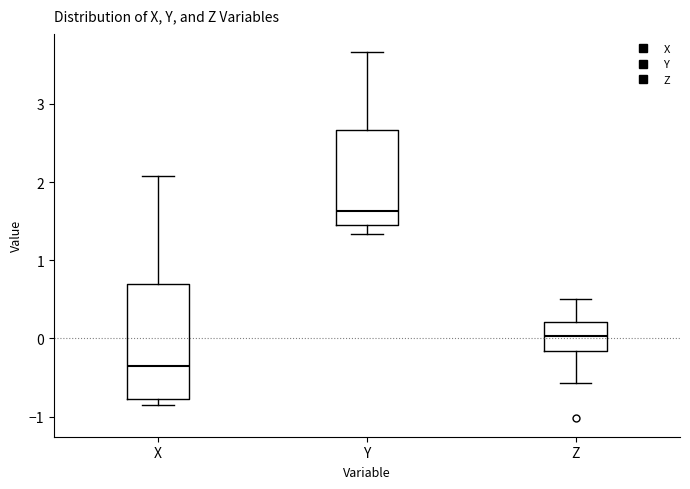

Which box's median line is the highest?

Y